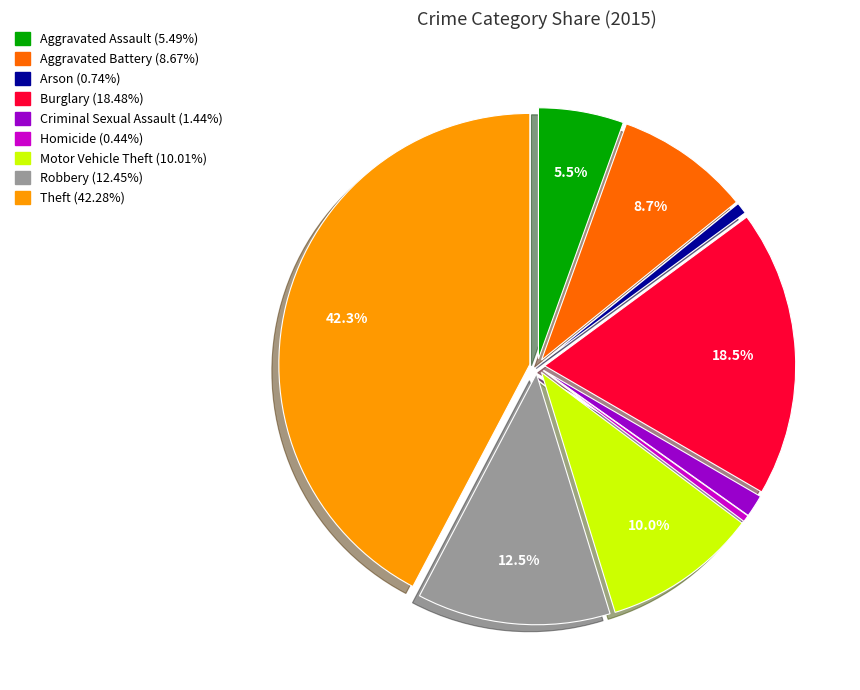

To the nearest percent, what is the average slice percentage?

11%